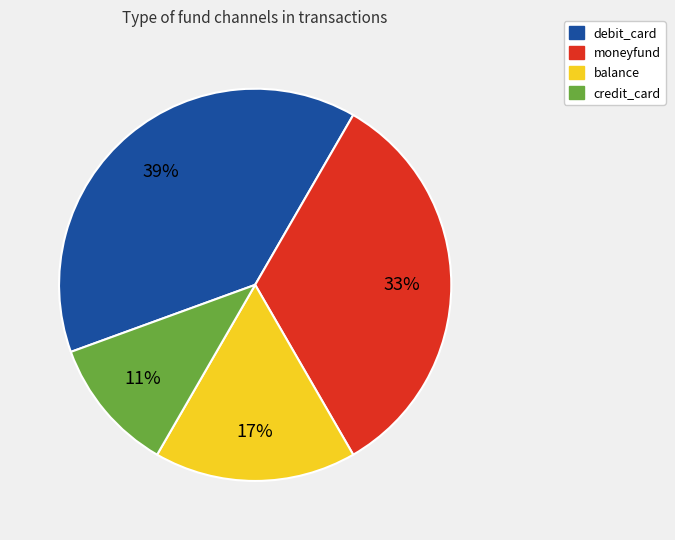

Rank the categories by value from lowest to highest.

credit_card, balance, moneyfund, debit_card